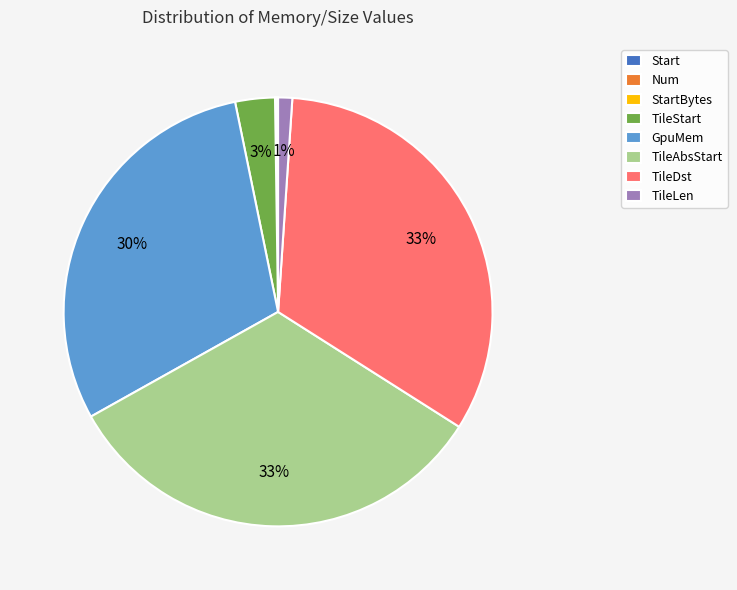

To the nearest percent, what percentage of the pie is GpuMem?

30%